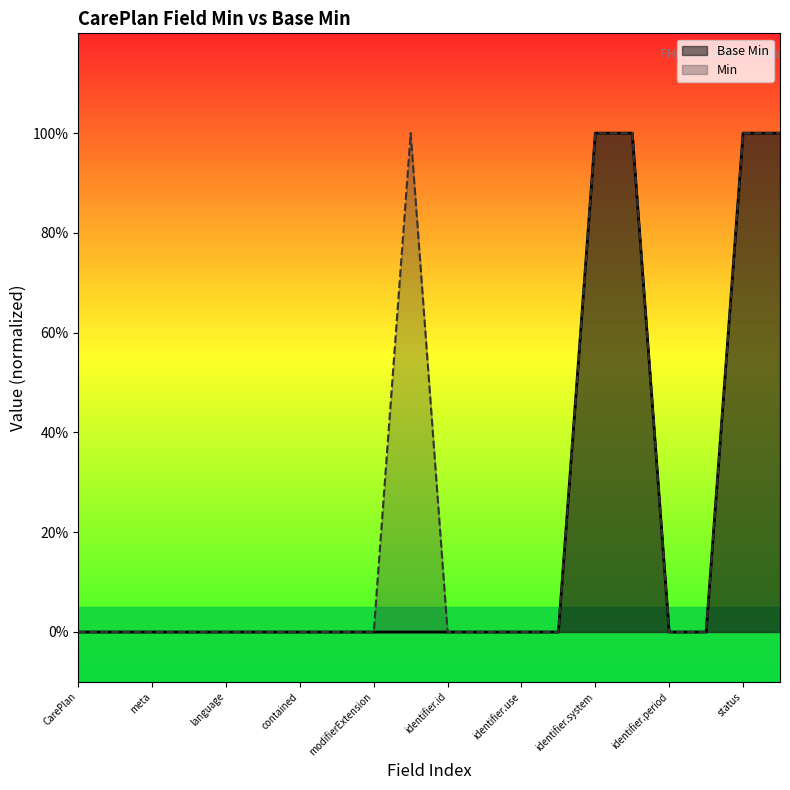

Does the chart display data point markers on the line(s)?

No